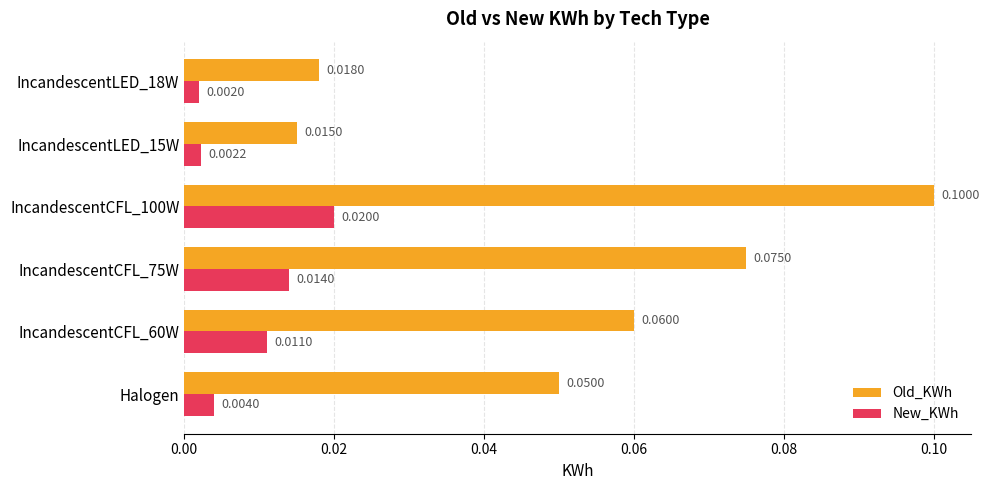

Which series has the largest range (max minus min)?

Old_KWh